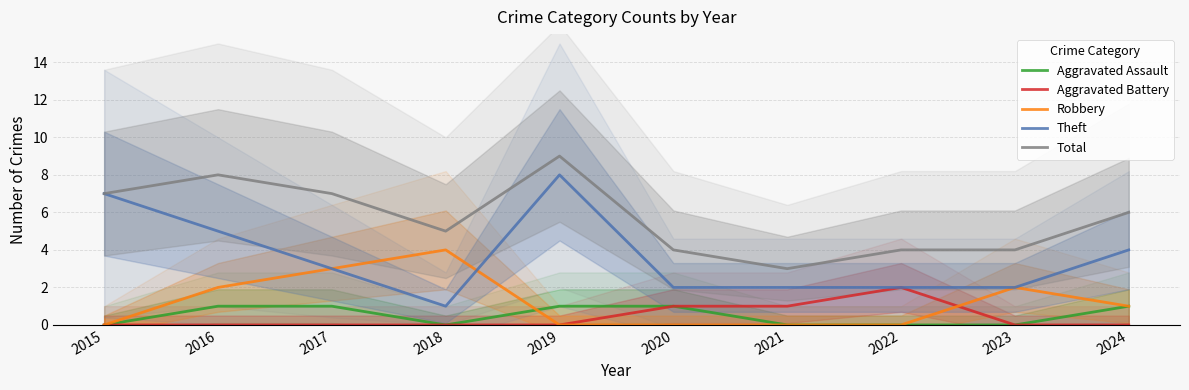

Where is Theft nearest to the value 4?

2024